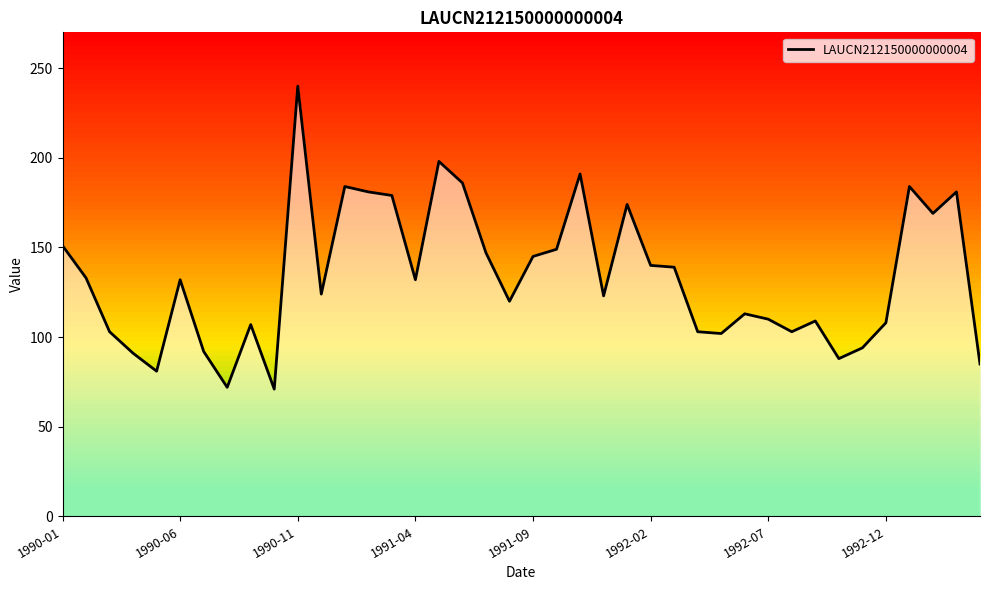

What is the smallest value displayed?

71